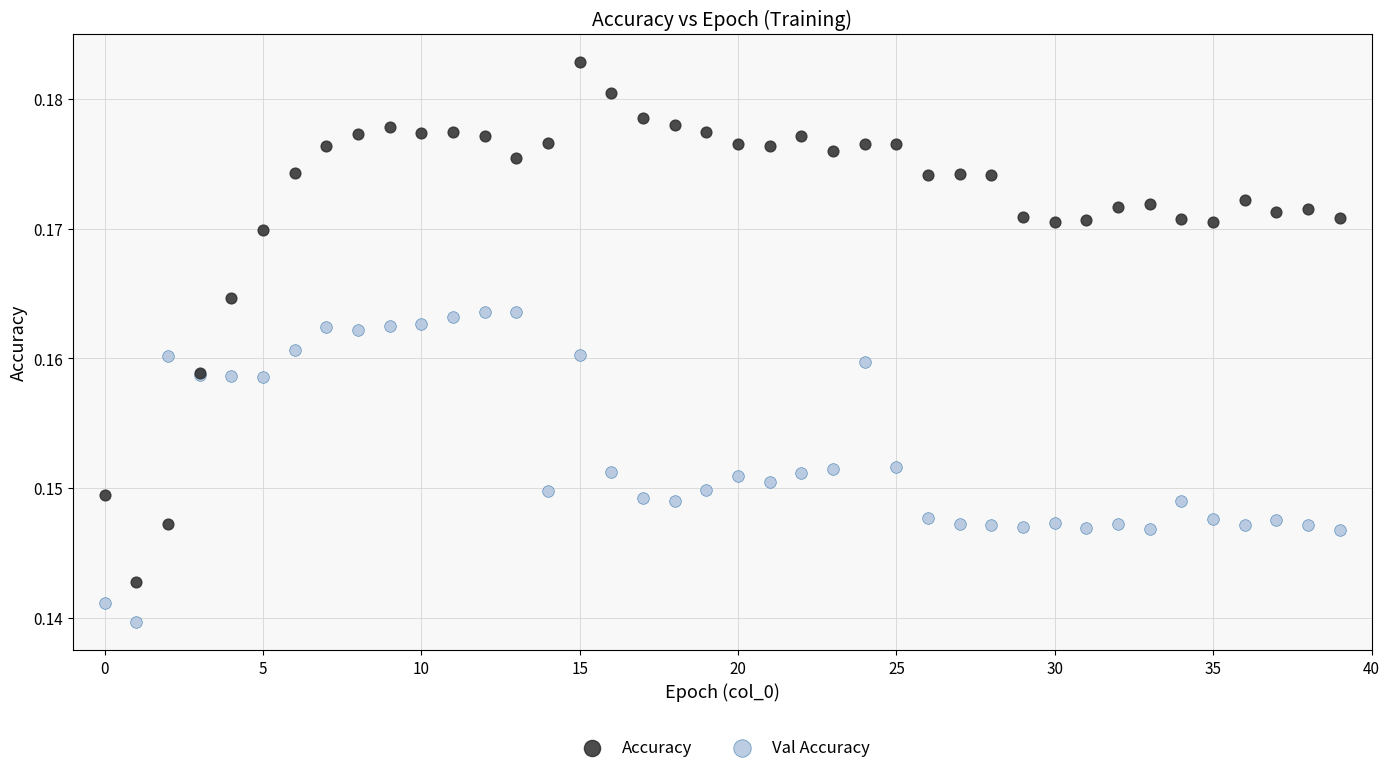

Which series has the widest spread of Y values?

Accuracy